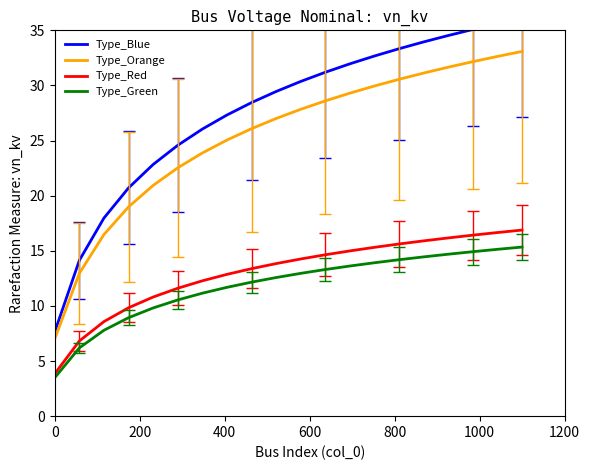

True or false: Type_Red and Type_Orange cross at least once.

False